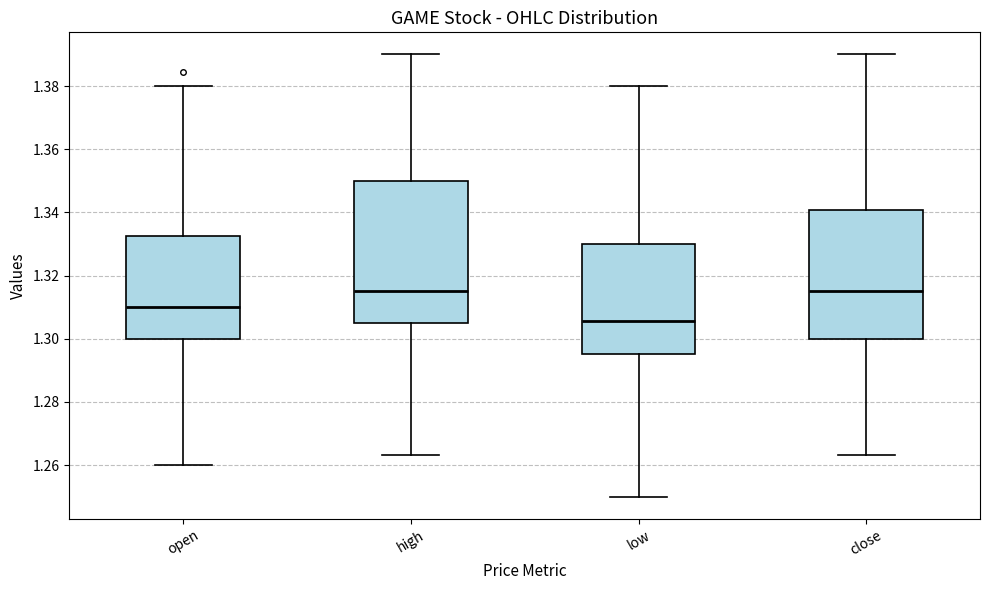

Which box's median line is the lowest?

low